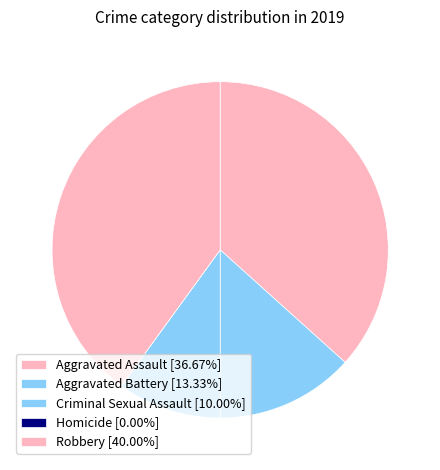

Is there any slice that represents more than half of the pie?

No